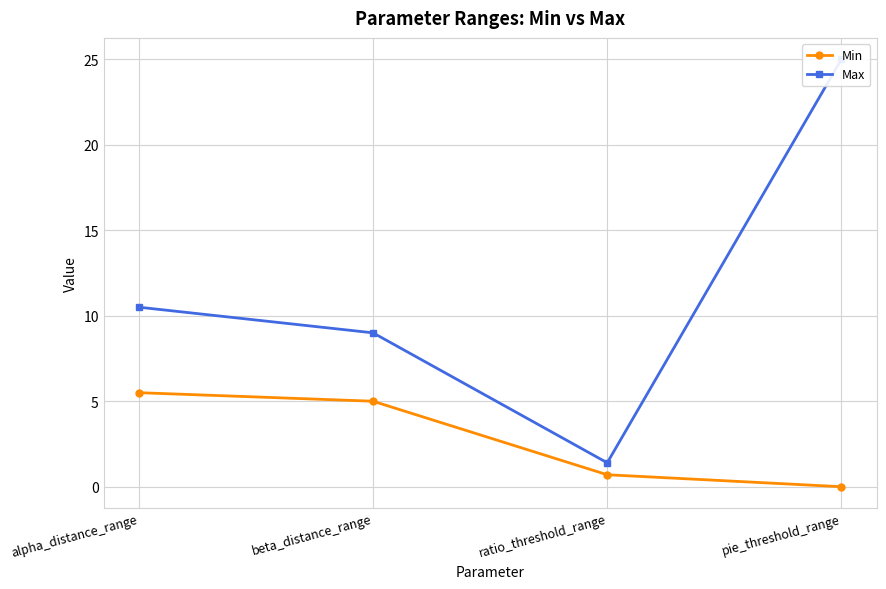

How many lines are shown in the chart?

2